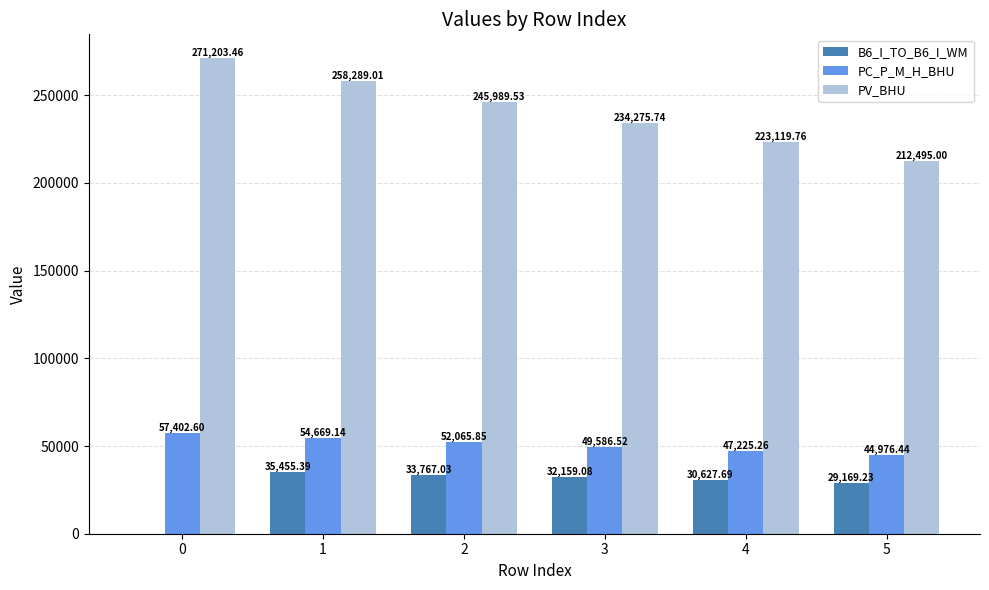

What is the average value of the PC_P_M_H_BHU series?

50987.6